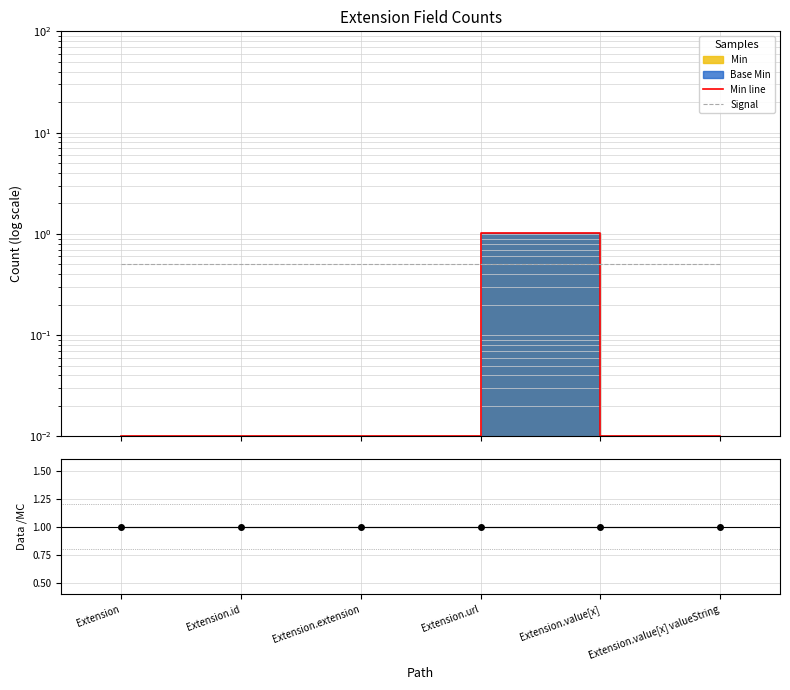

What is the label of the 2nd point from the right?

Extension.value[x]